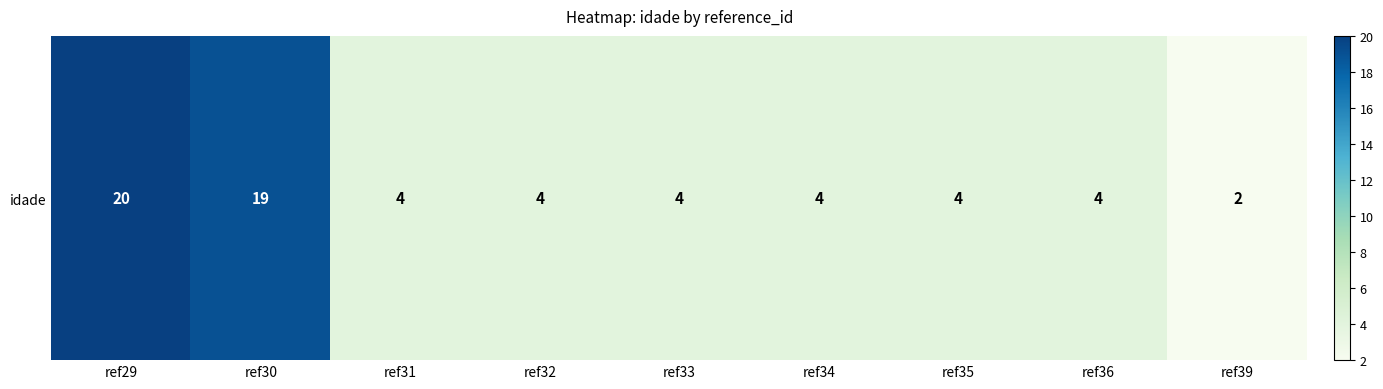

At which category does the chart reach its peak across all series?

ref29